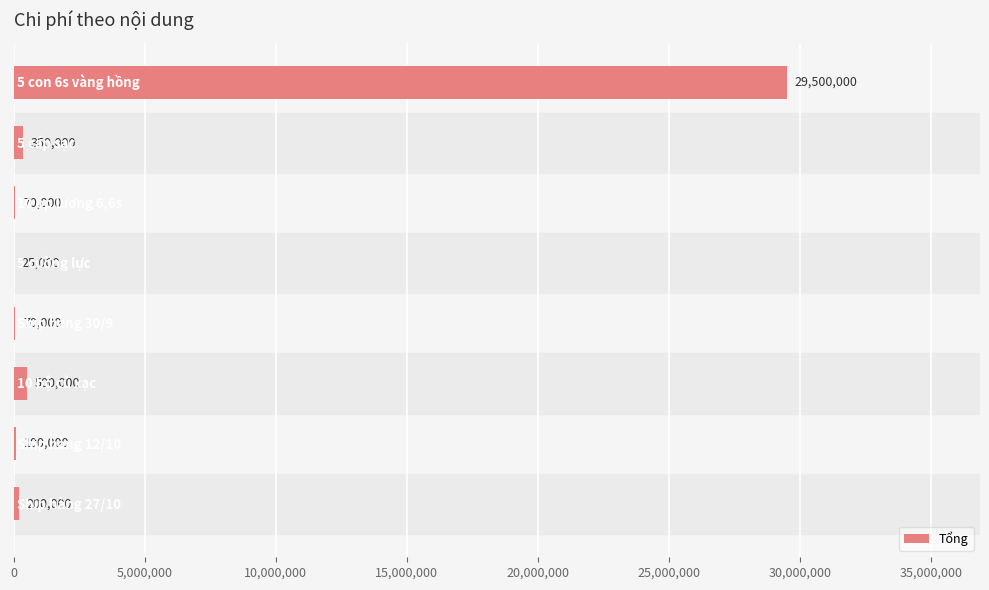

What is the maximum value shown in the chart?

29500000